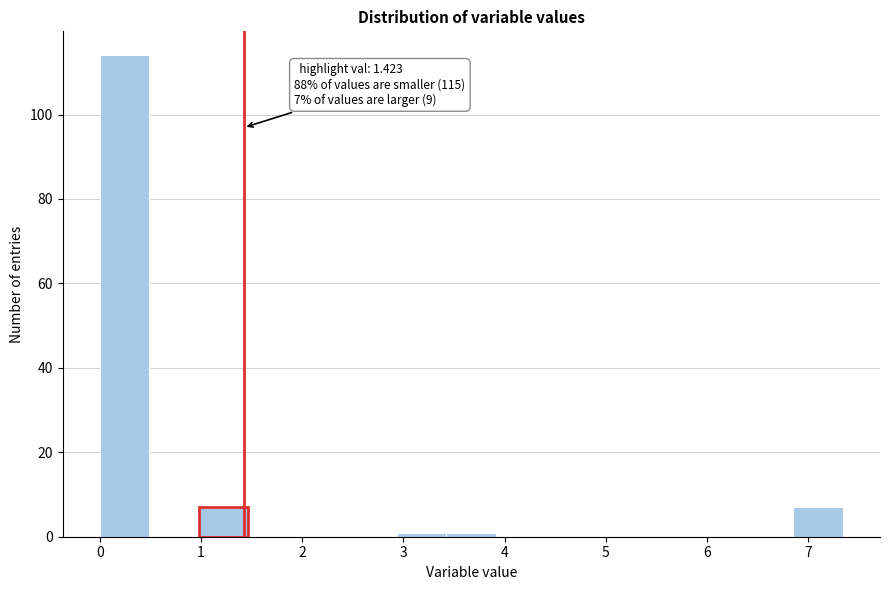

Over which range of the x-axis is the bar tallest?

0.0 to 0.5